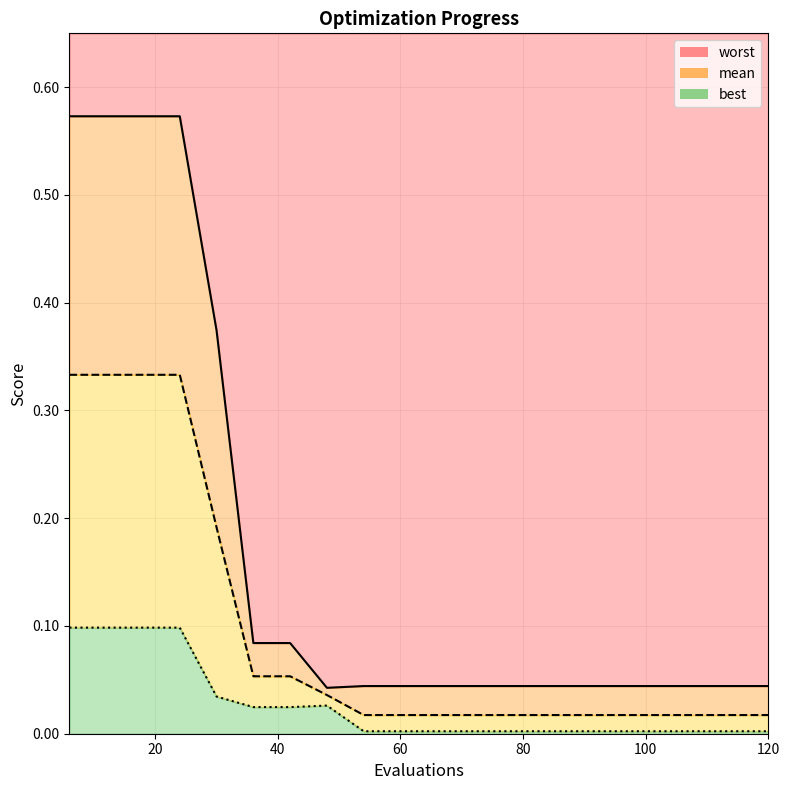

Rank the categories by best value from lowest to highest.

54, 60, 66, 72, 78, 84, 90, 96, 102, 108, 114, 120, 36, 42, 48, 30, 6, 12, 18, 24